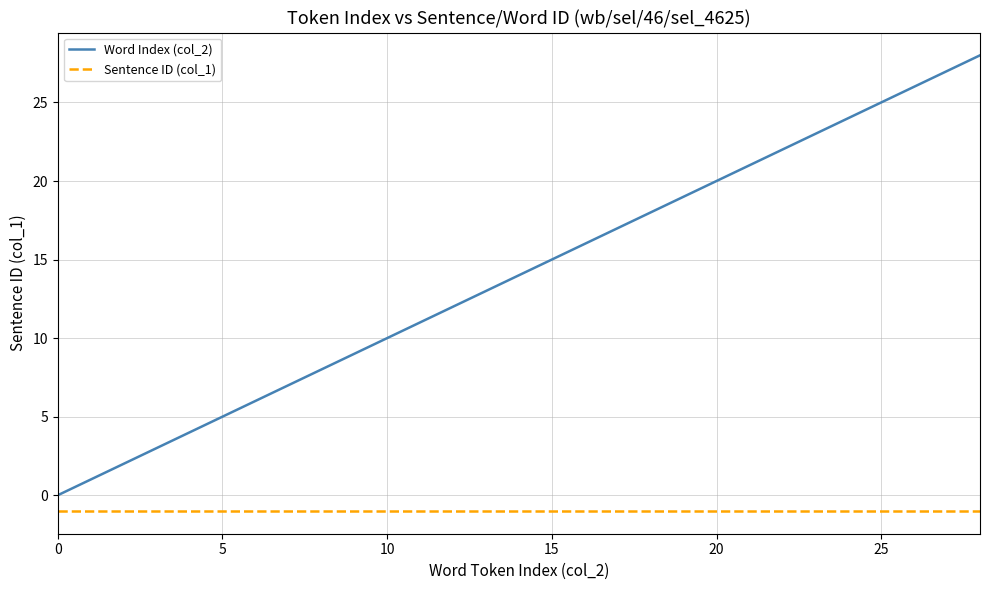

Which series has the largest total across all categories?

Word Index (col_2)